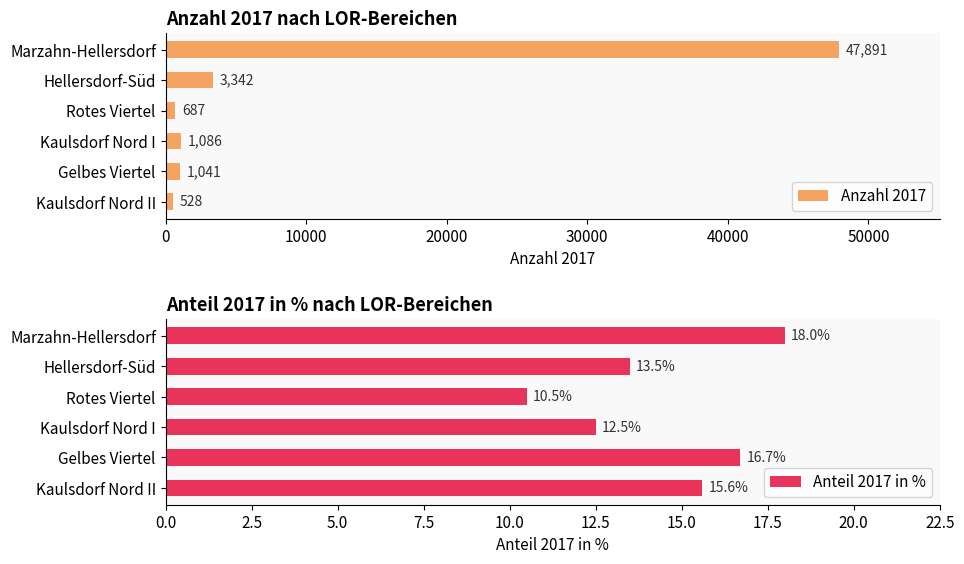

How many series are shown in this chart?

2